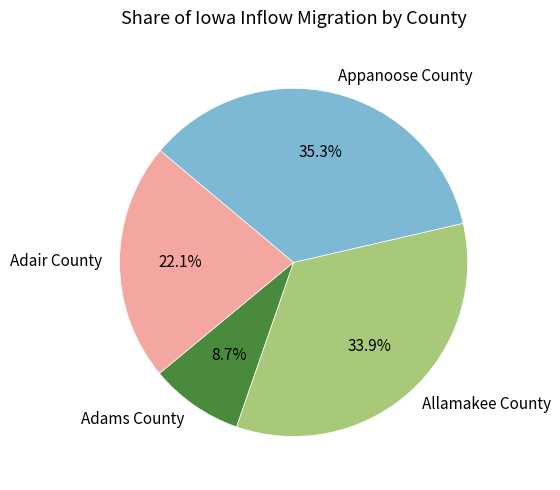

Is there a majority slice in this chart?

No